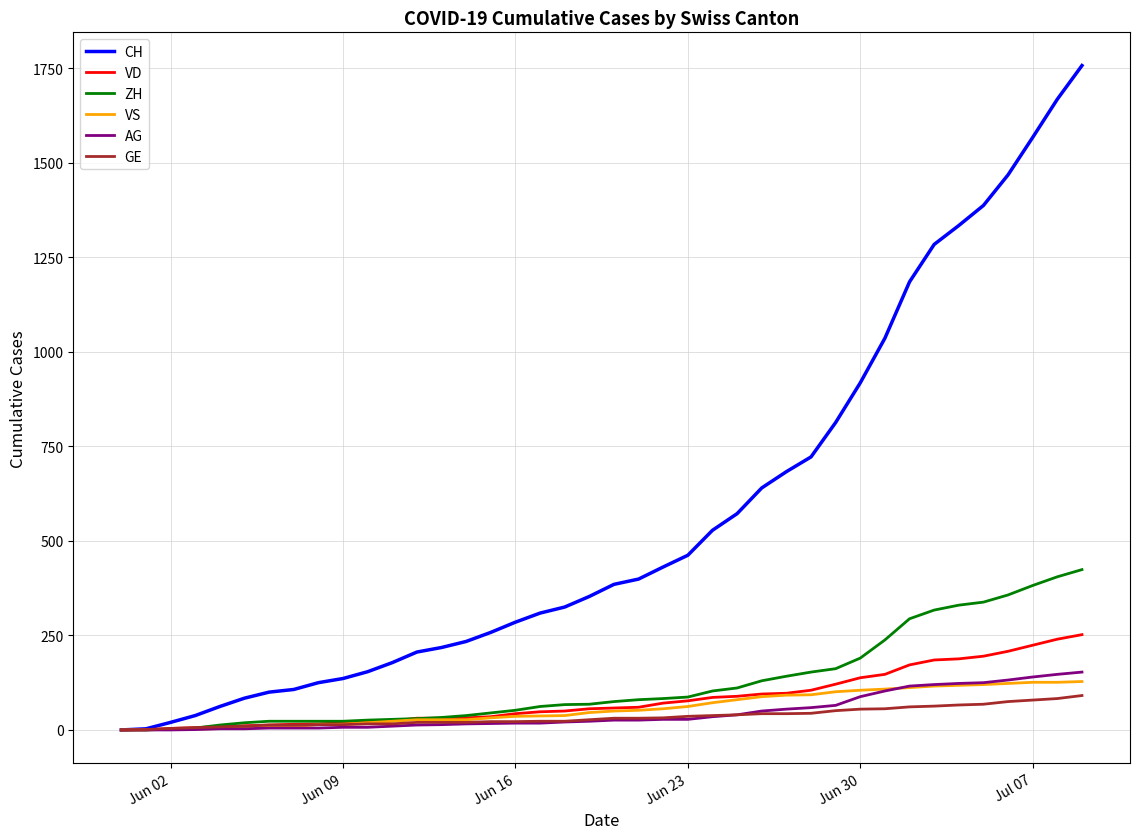

Which series has the widest spread of values?

CH